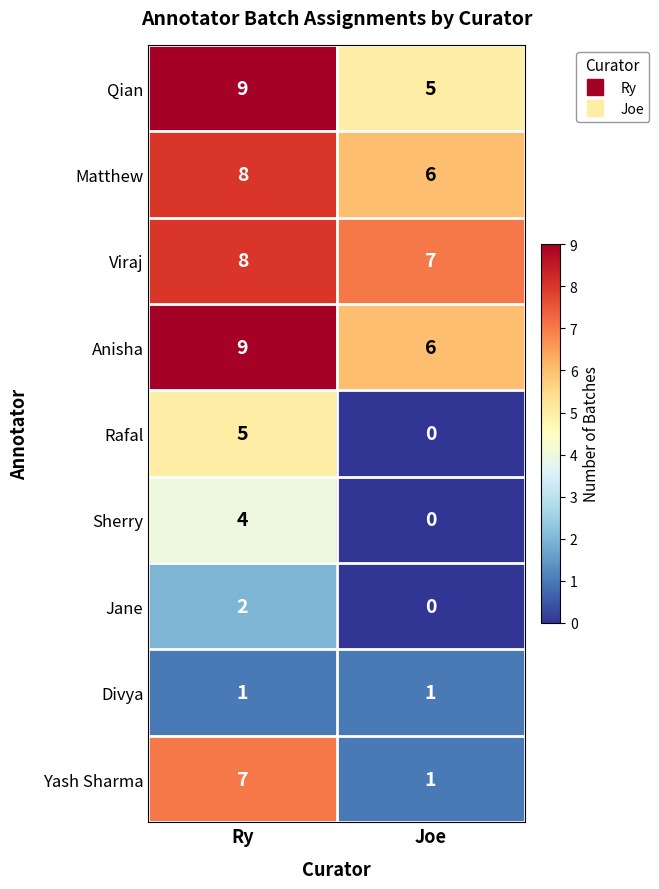

What is the maximum value for Rafal?

5